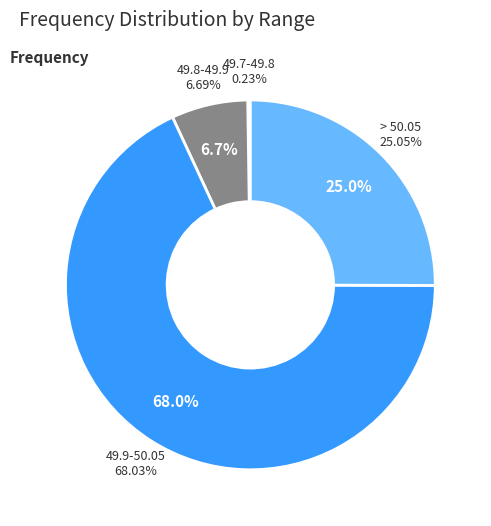

What percentage is NOT represented by <49.7?

100.0%